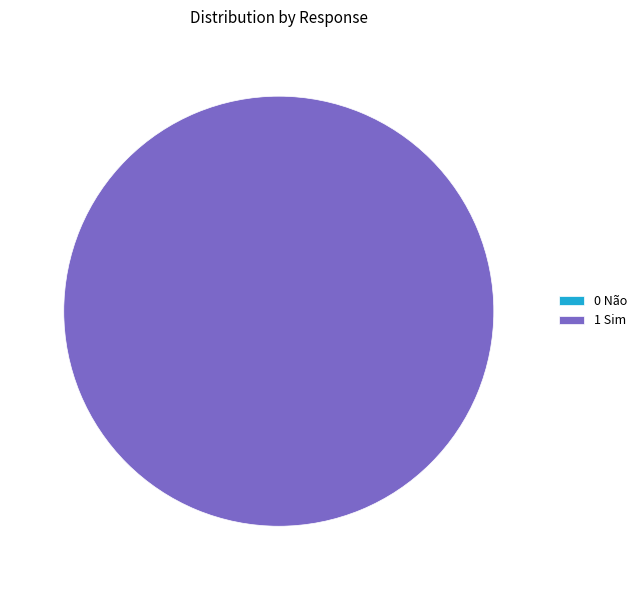

To the nearest percent, what is the difference between the 1 Sim and 0 Não slice percentages?

100%